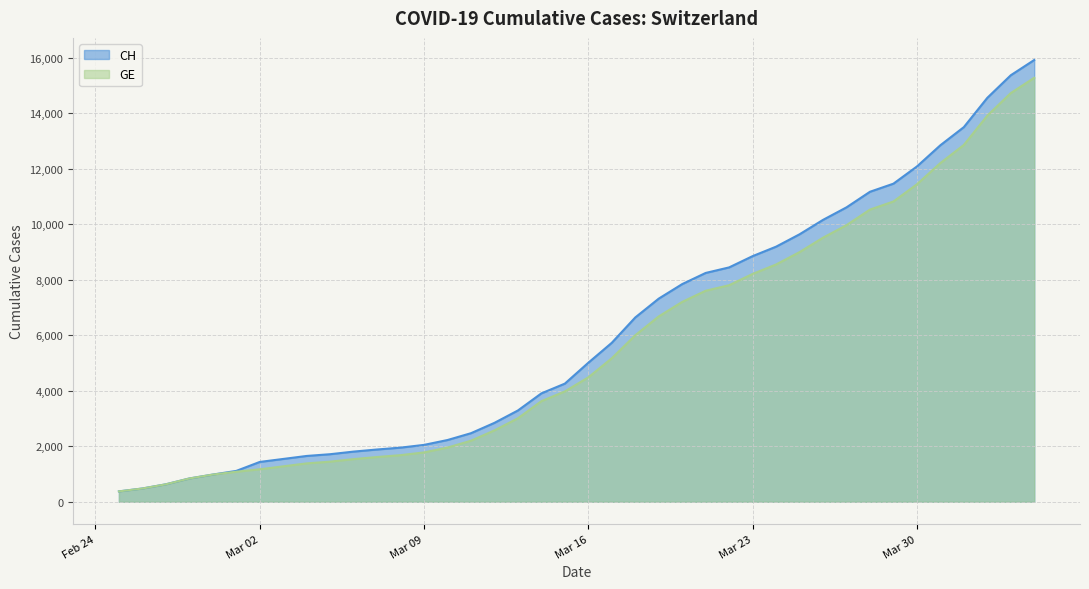

At how many categories does at least one series exceed 14566?

2